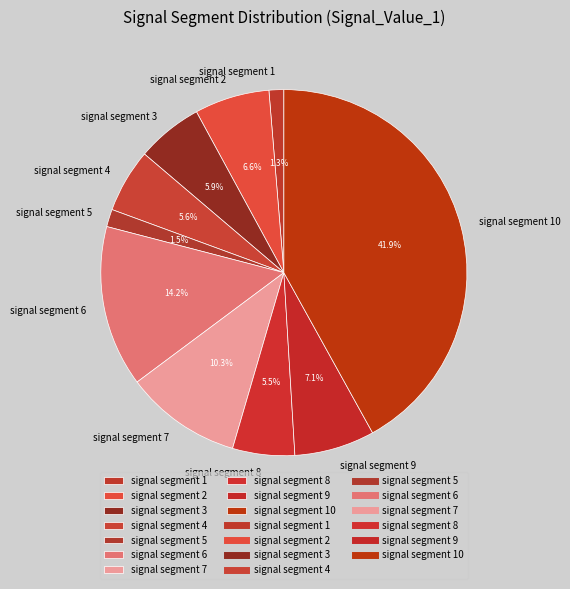

What percentage do signal segment 10 and signal segment 8 together represent?

47.4%